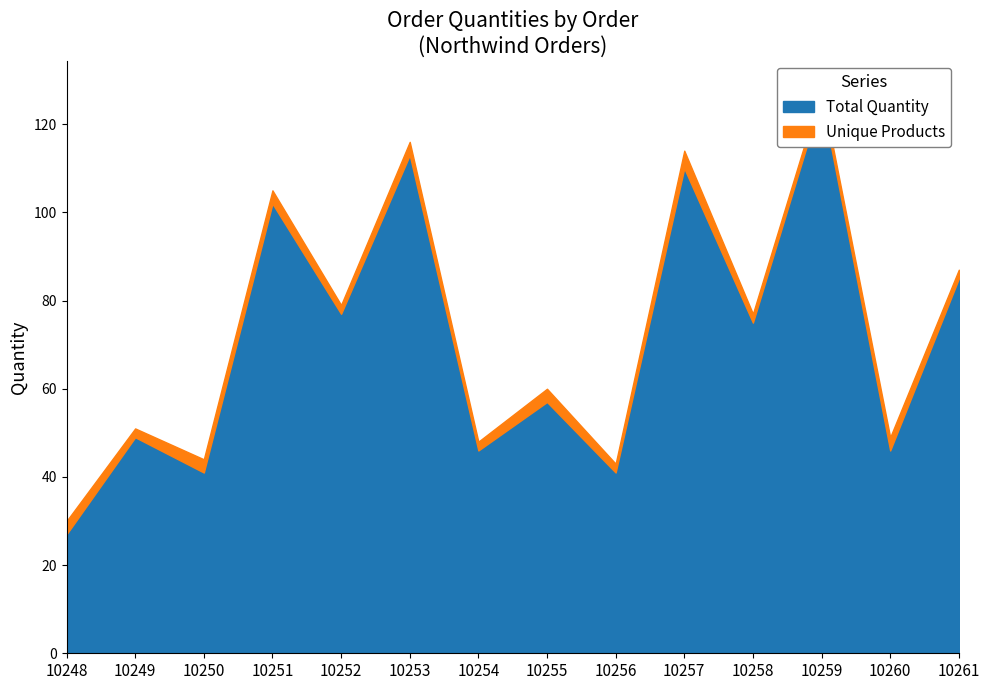

What is the total value across all series at 10255?

60